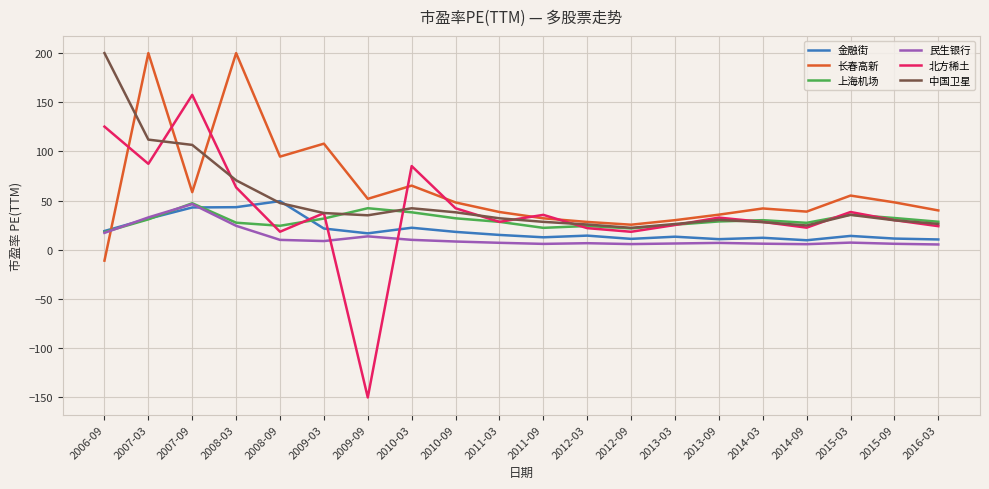

True or false: 中国卫星 has more than 2 points higher than both neighbors.

True